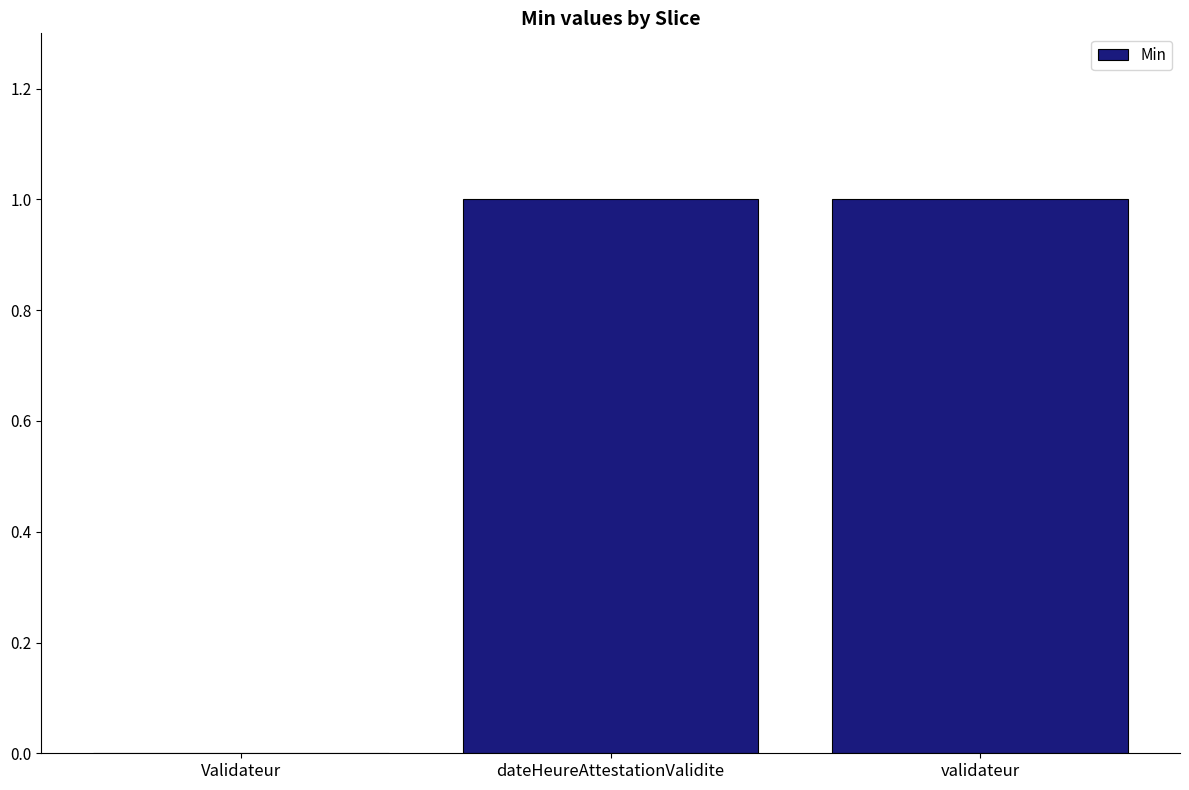

What is the approximate value at validateur?

1